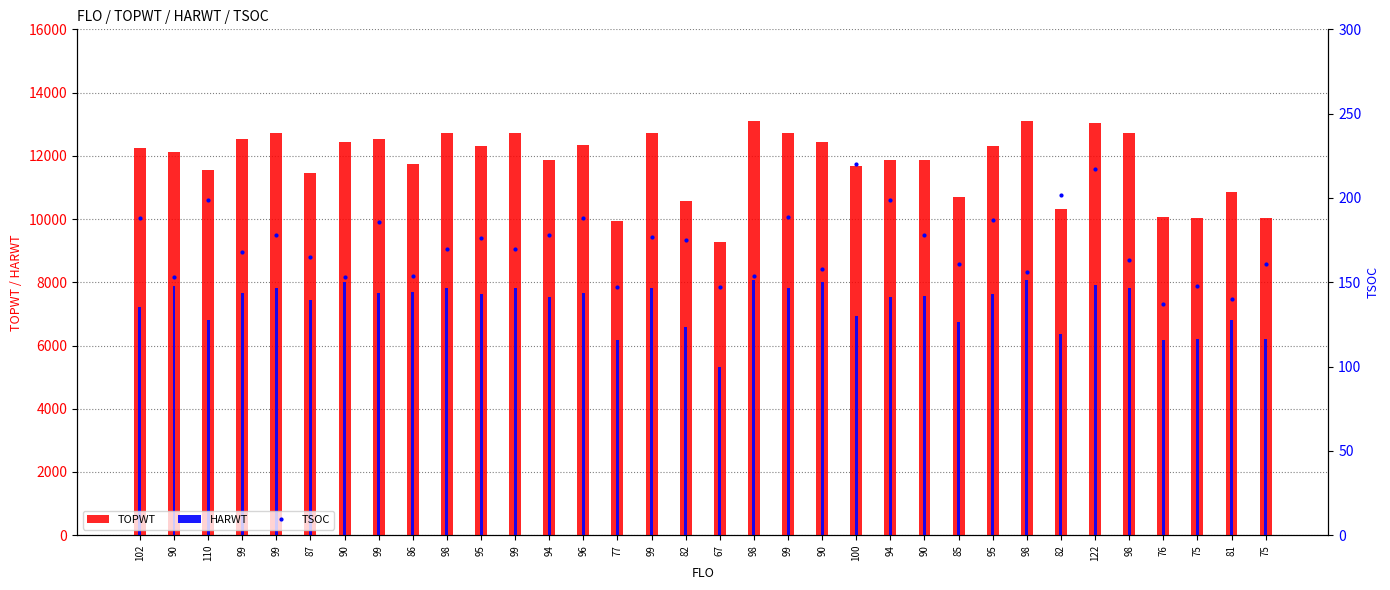

The TOPWT series shows 12447 at 90. True or false?

True